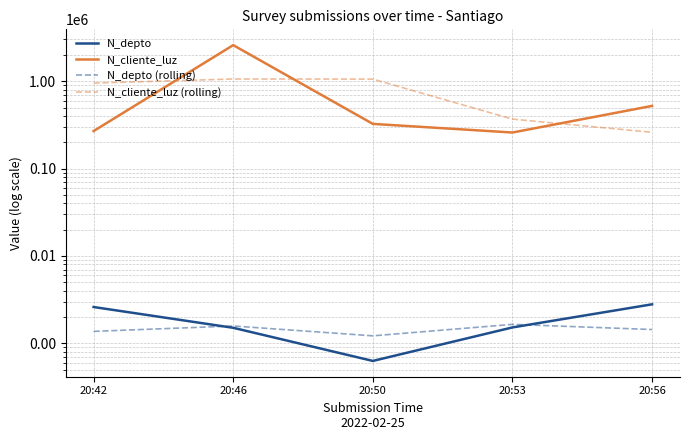

True or false: N_cliente_luz and N_depto intersect in this chart.

False